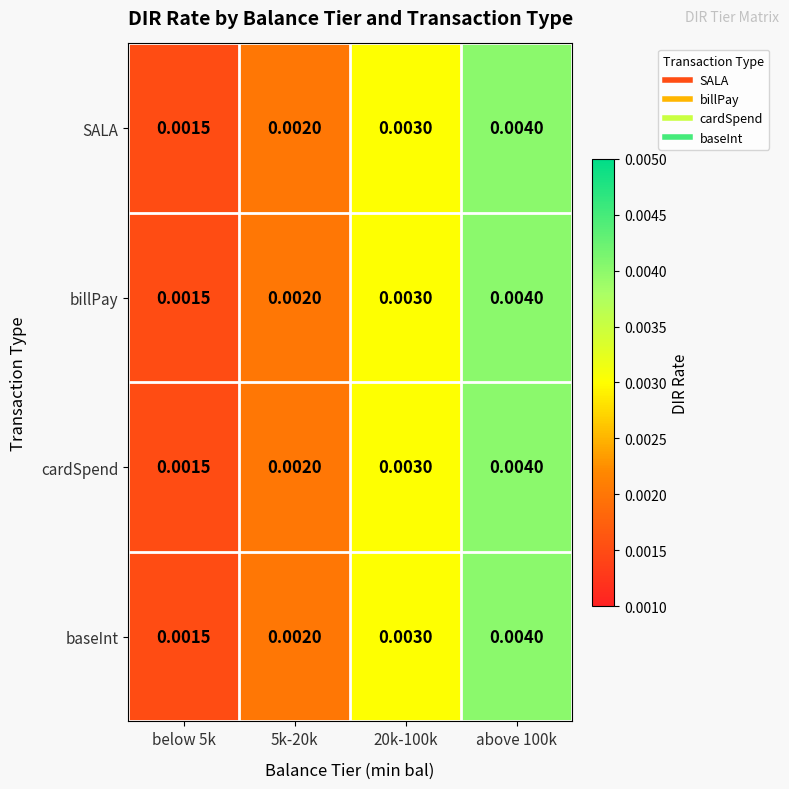

Is the value of billPay at below 5k greater than the value of cardSpend at 20k-100k?

No